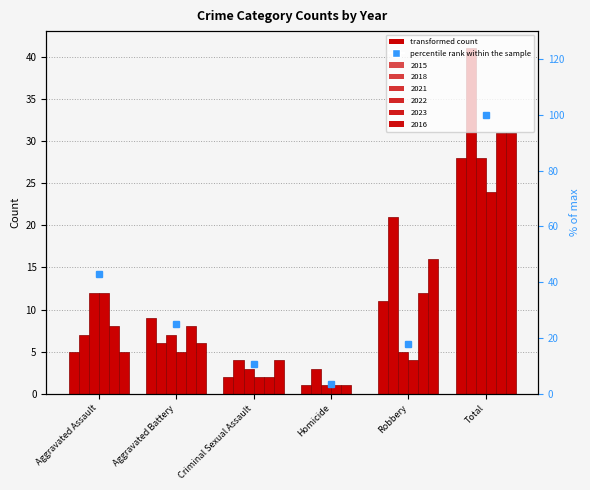

Reading left to right, list all the values displayed in this chart.

Aggravated Assault=42.9	Aggravated Battery=25.0	Criminal Sexual Assault=10.7	Homicide=3.6	Robbery=17.9	Total=100.0